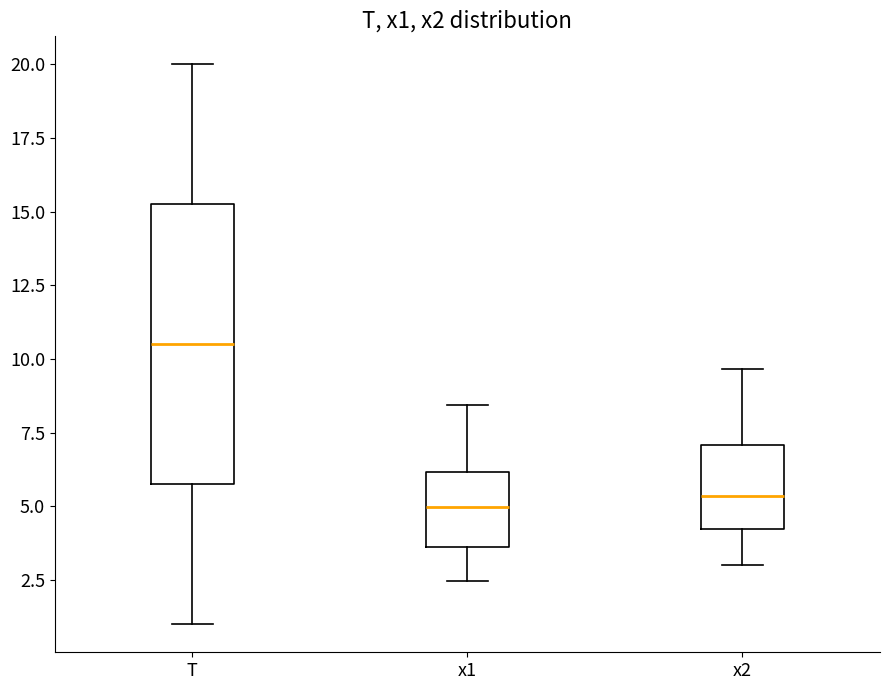

Reading left to right, read every box against the y-axis: the position of its median line, the range the box covers, and the ends of its whiskers. The values are not printed on the chart, so give them approximately, as read against the axis.

T: median 10.5, box 6.0 to 15.5, whiskers 1.0 to 20.0
x1: median 5.0, box 3.5 to 6.0, whiskers 2.5 to 8.5
x2: median 5.5, box 4.0 to 7.0, whiskers 3.0 to 9.5